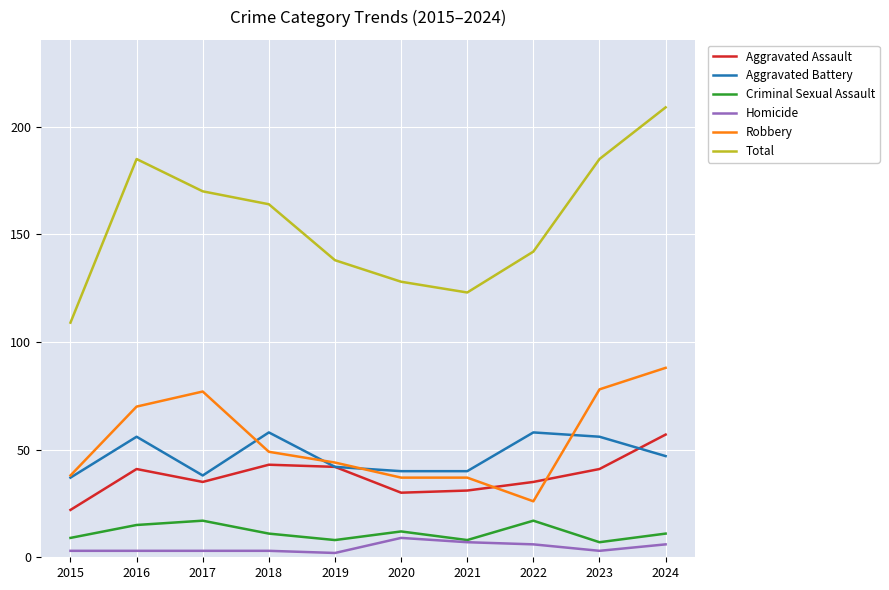

At how many categories does at least one series exceed 5?

10